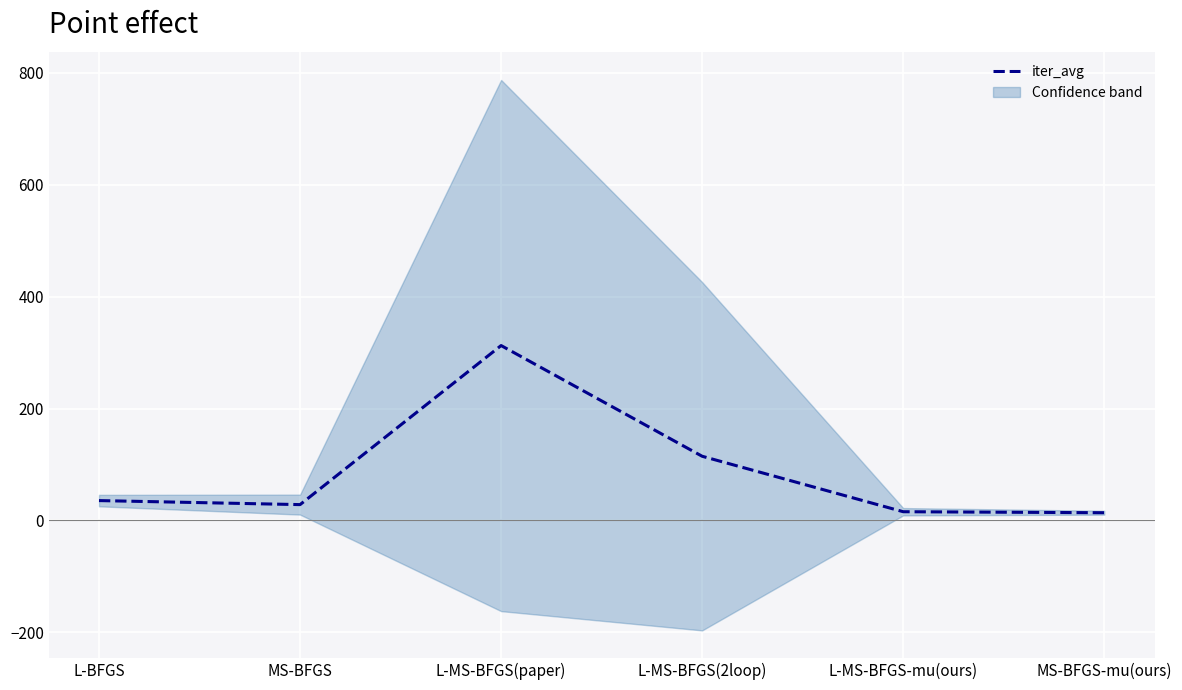

Where is the first local maximum?

L-MS-BFGS(paper)